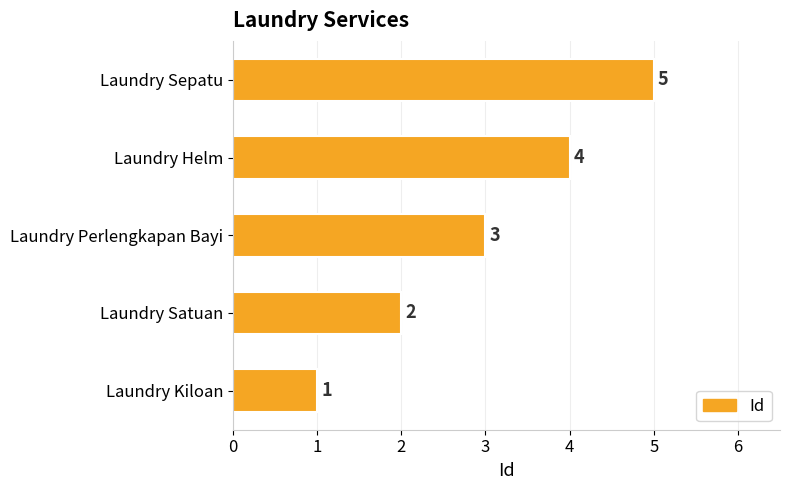

How many series are shown in this chart?

1